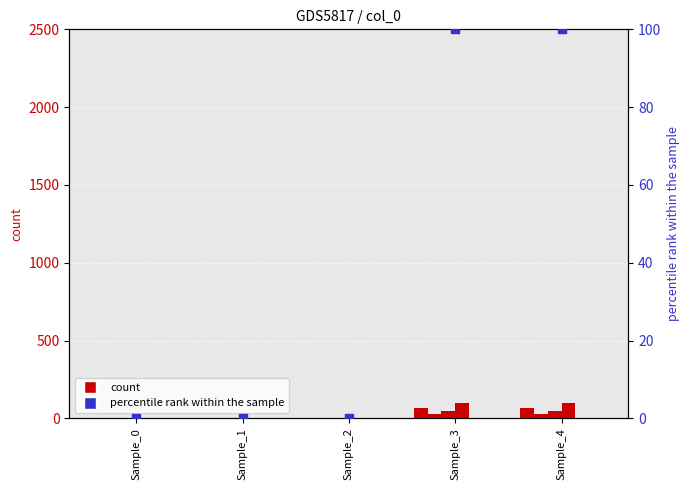

At which category is the sum across all series the highest?

Sample_3